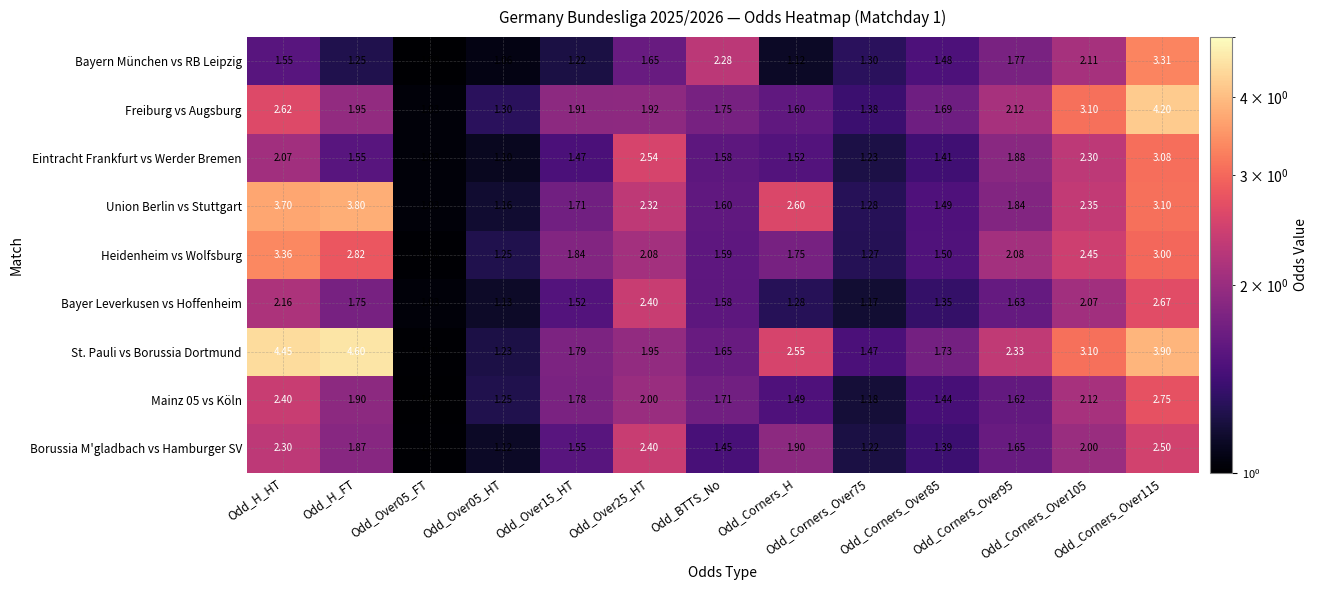

Which series has the widest spread of values?

St. Pauli vs Borussia Dortmund